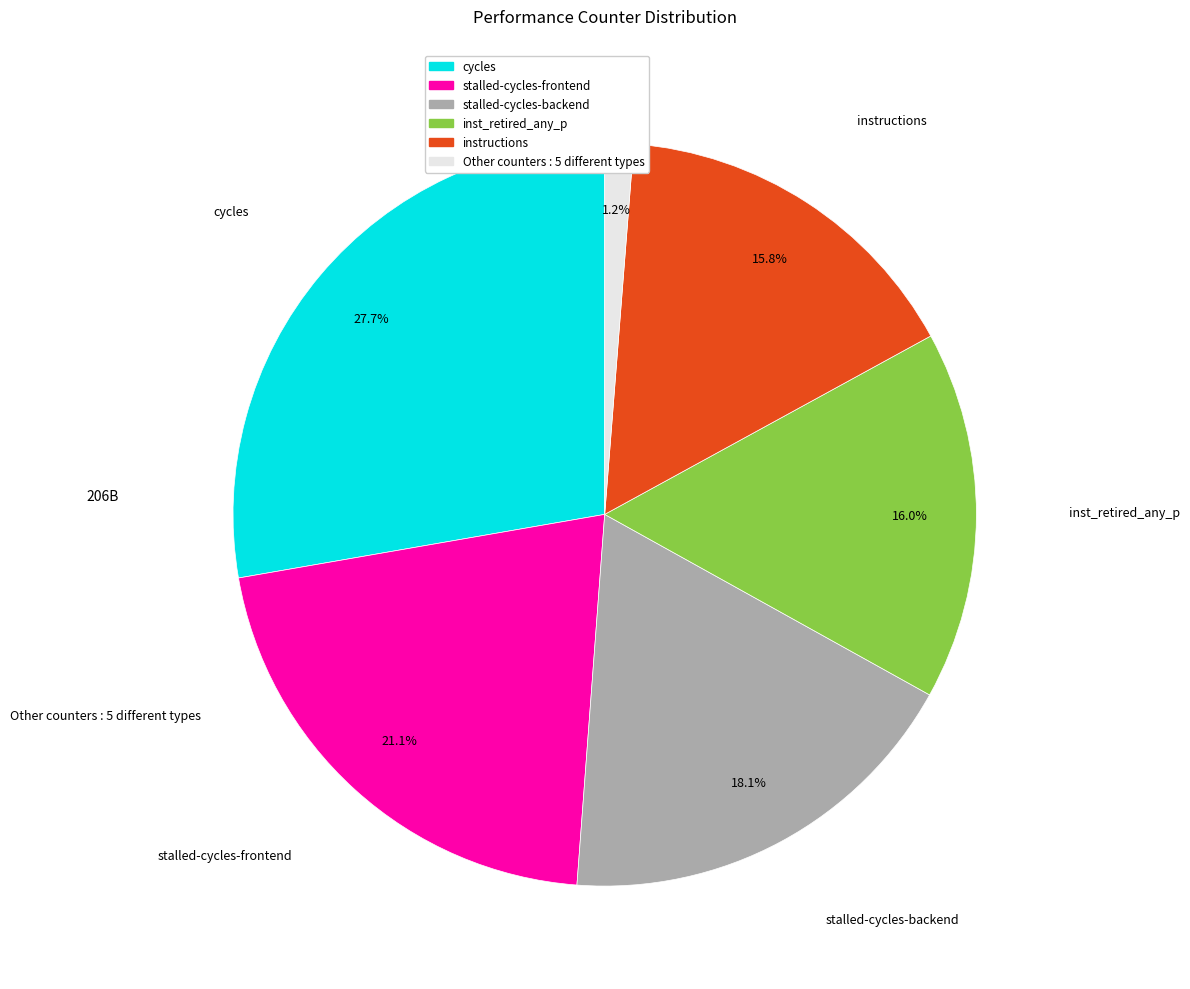

Is there any slice that represents more than half of the pie?

No